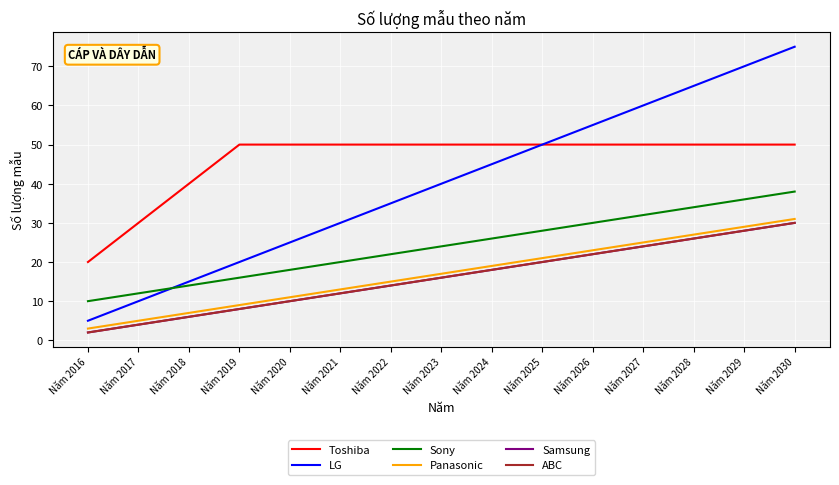

List the series in order of their peak value, highest first.

LG, Toshiba, Sony, Panasonic, Samsung, ABC